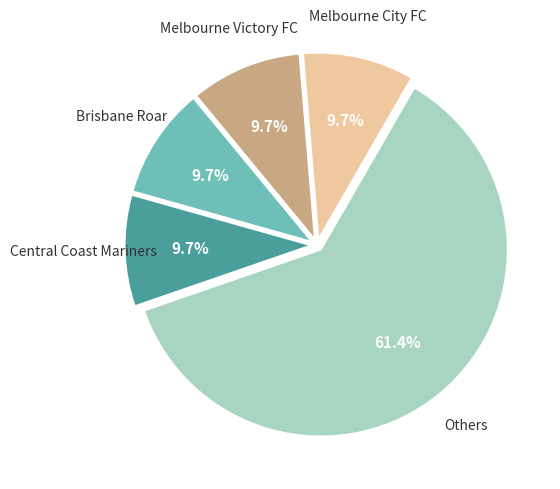

Is there a majority slice in this chart?

Yes